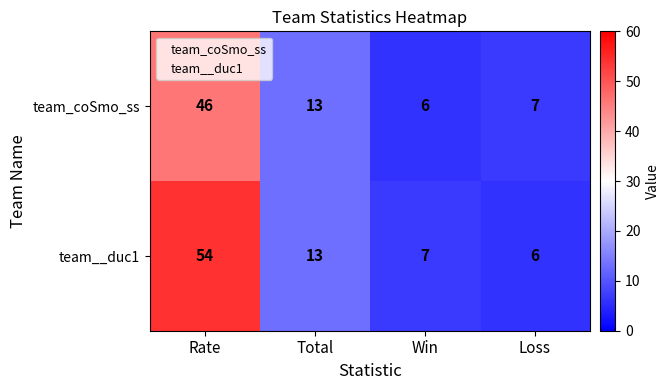

At how many categories does at least one series exceed 12?

2